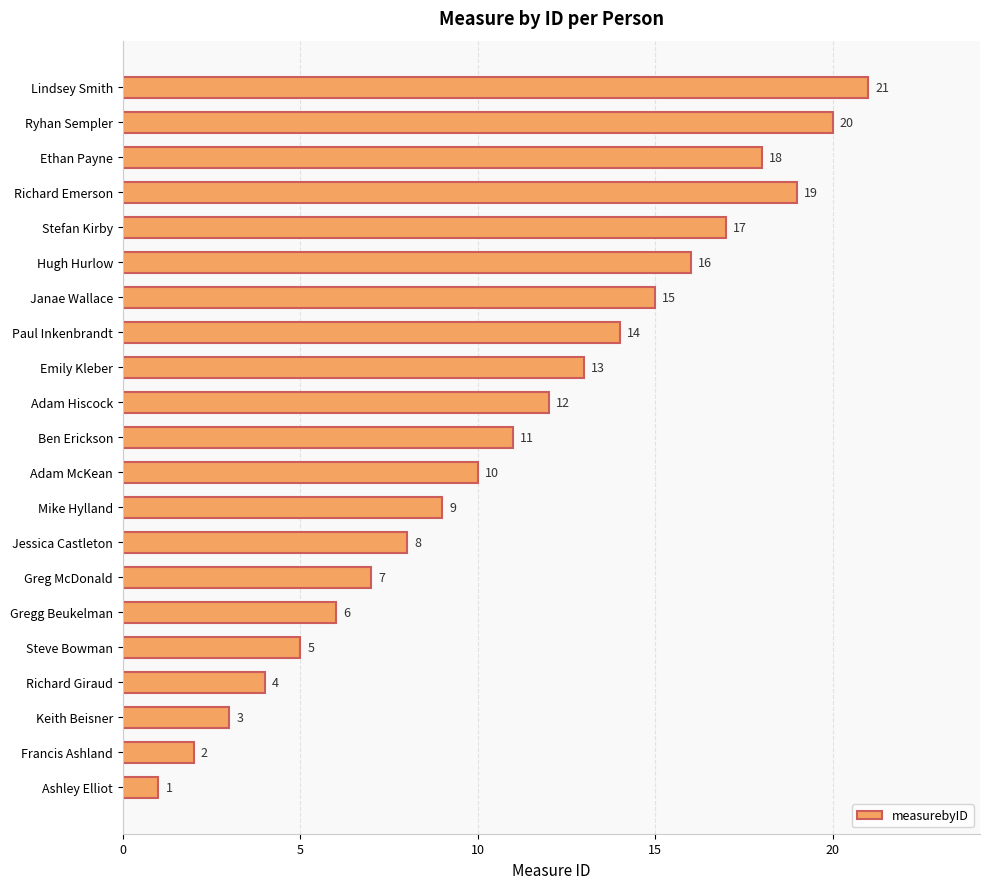

Which label corresponds to the smallest value in the chart?

Ashley Elliot